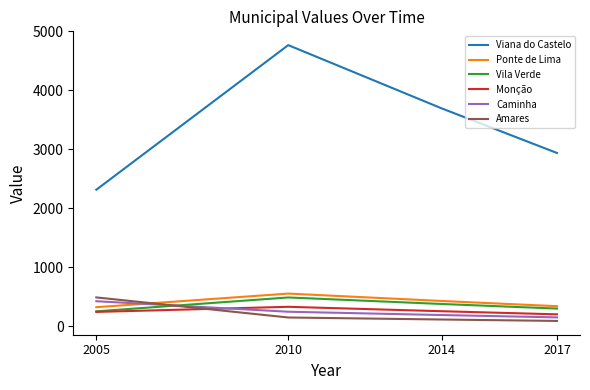

True or false: Vila Verde has a value of 256.1 at 2005.

True